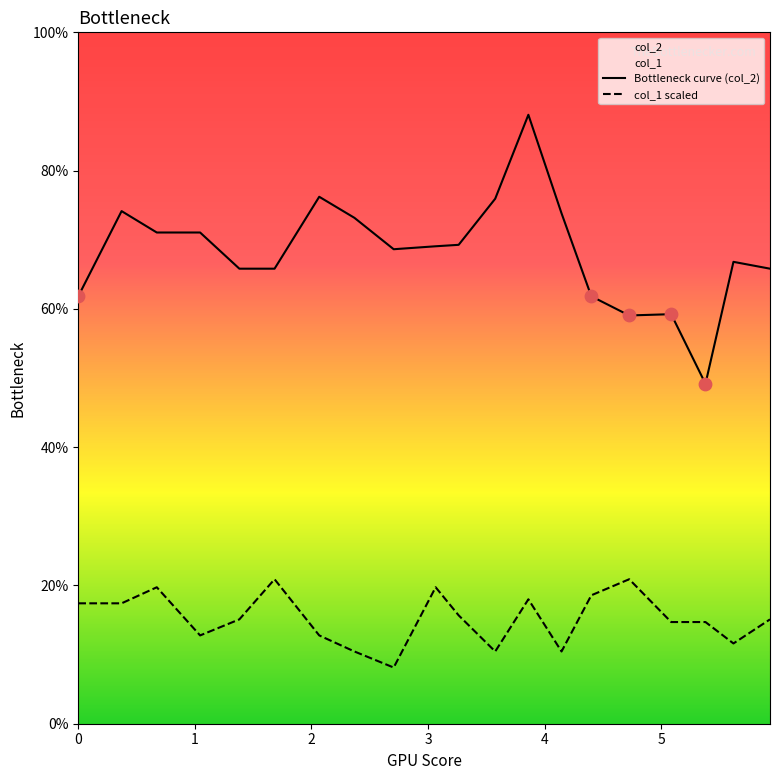

Is the value of col_2 at 2.7051246 greater than the value of col_1 at 1.0448979?

Yes